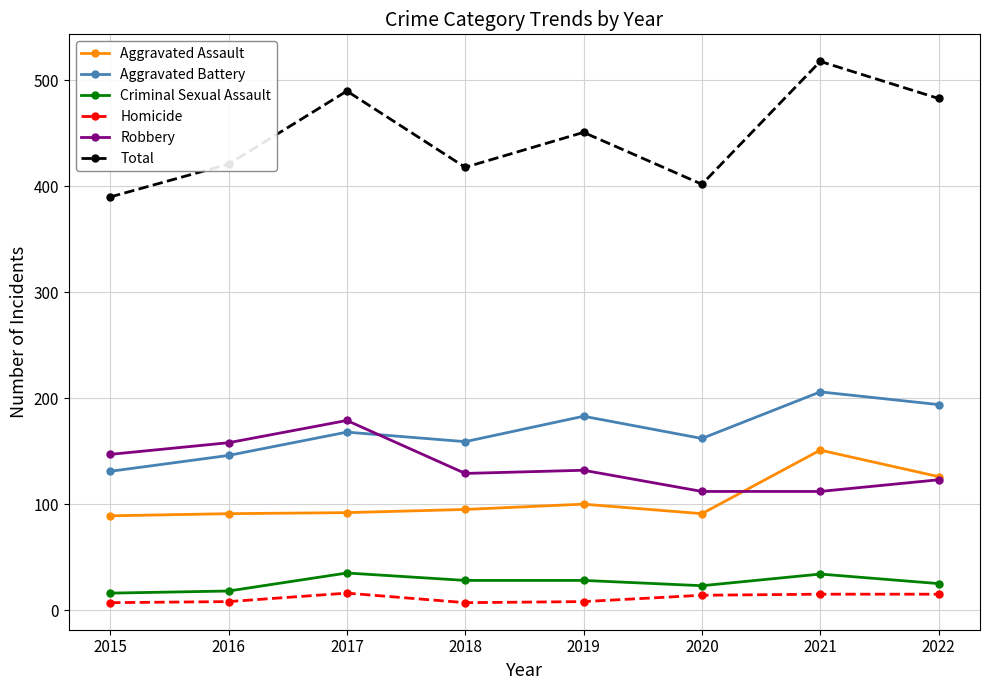

What is the value of the Aggravated Battery point at the 1st from the left?

131